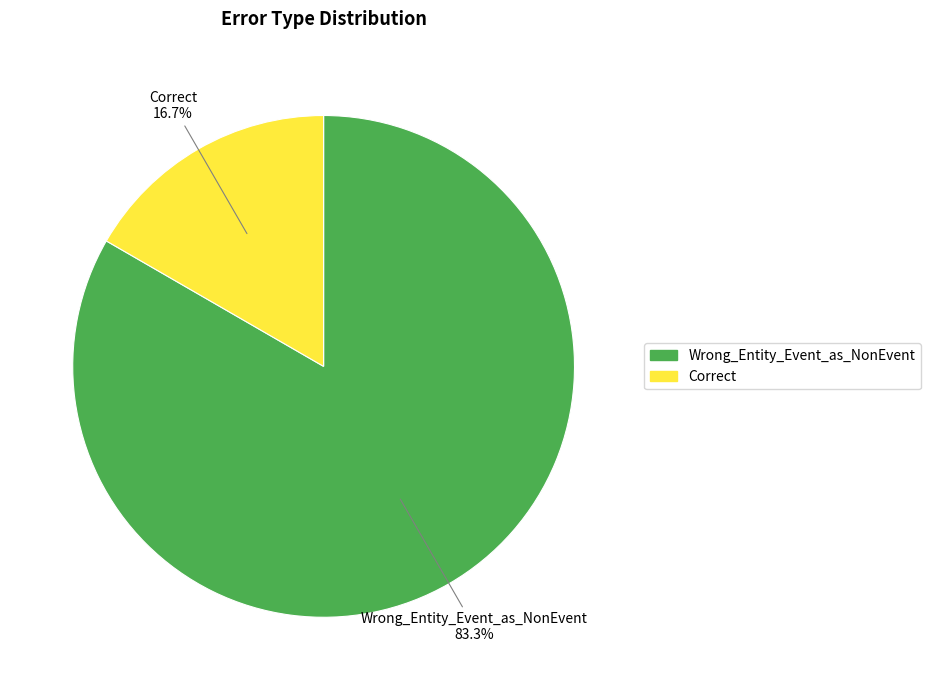

The Correct slice represents 17% of the pie. True or false?

True